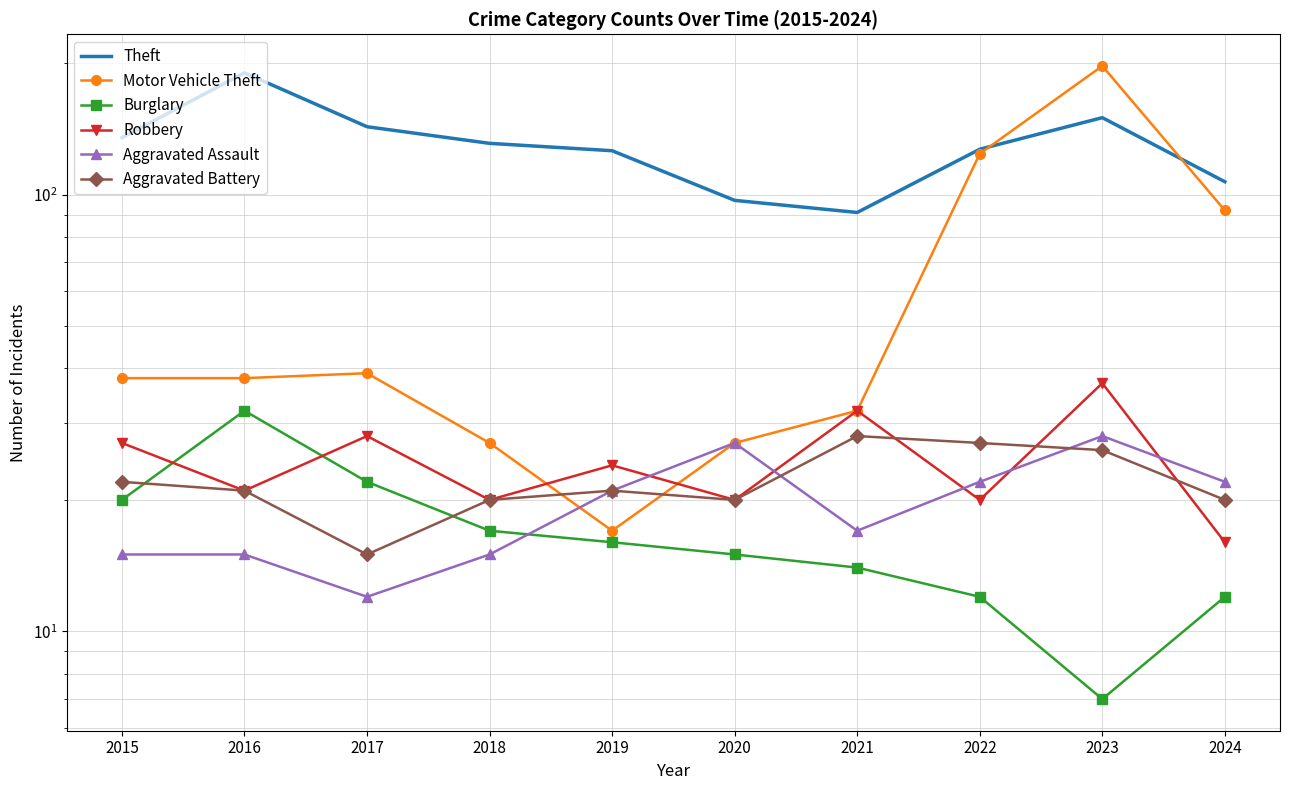

Is this an area chart (filled region under the line)?

No